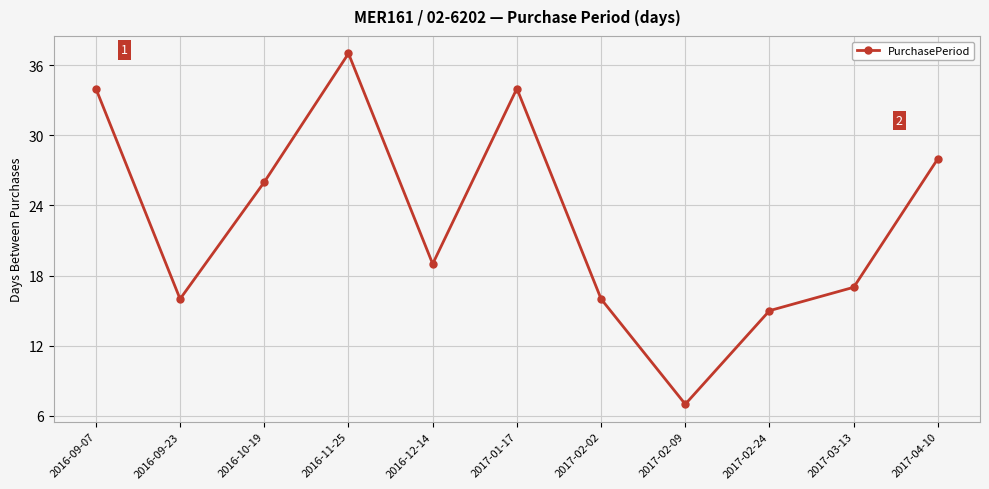

What is the value of the 8th point from the left?

7